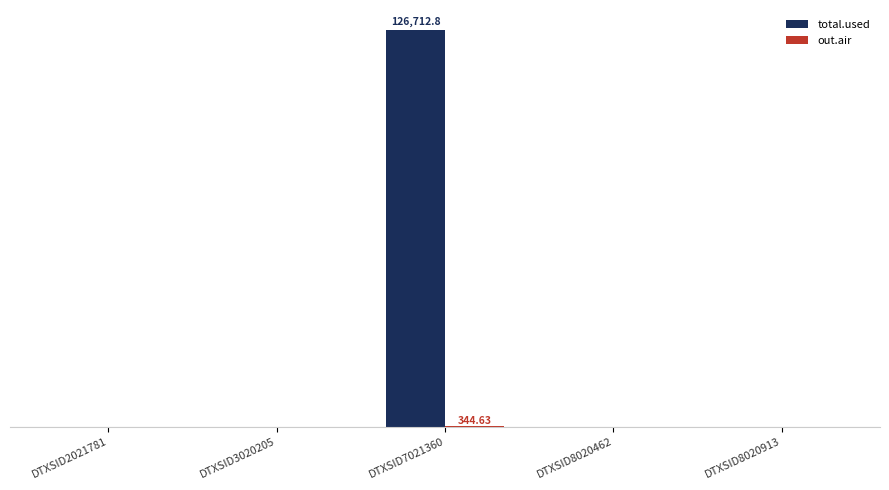

How many groups of bars are there?

5